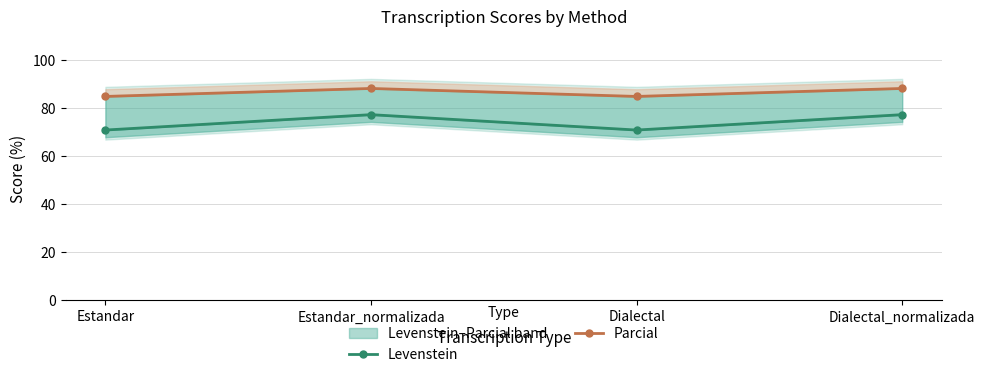

What is the difference between the highest and lowest values at Dialectal?

14.0